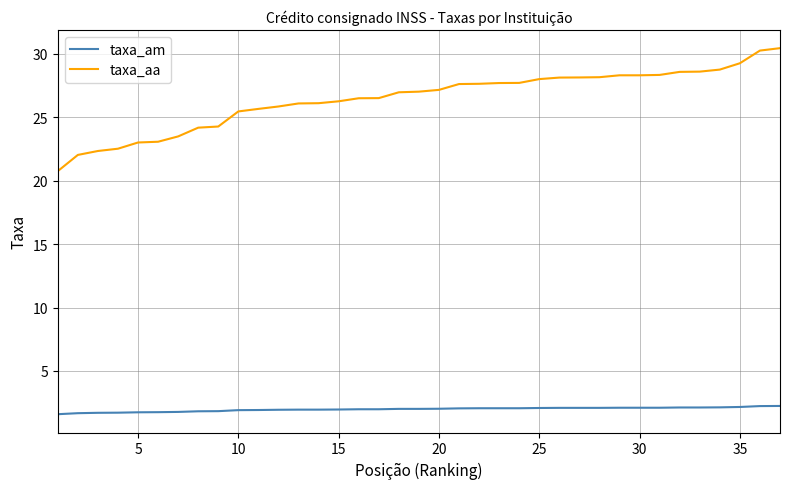

True or false: taxa_aa and taxa_am intersect in this chart.

False